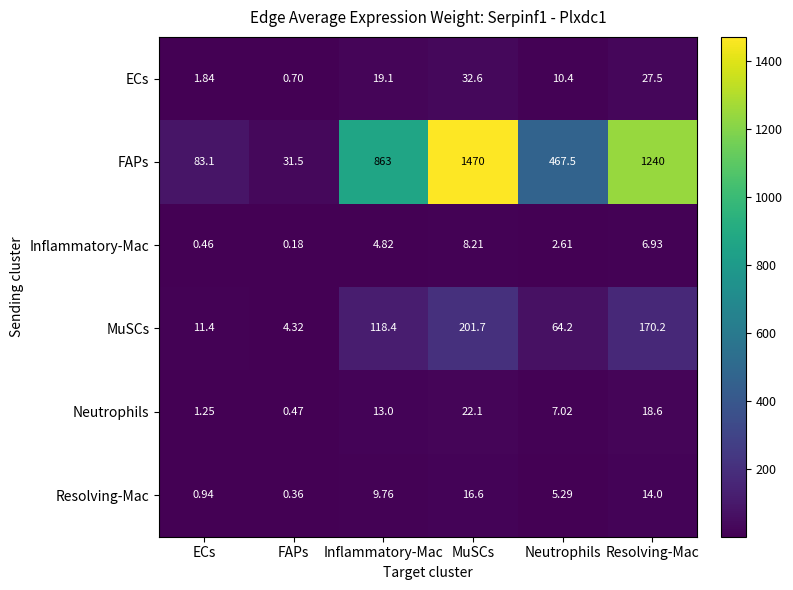

Which series has the largest total across all categories?

FAPs